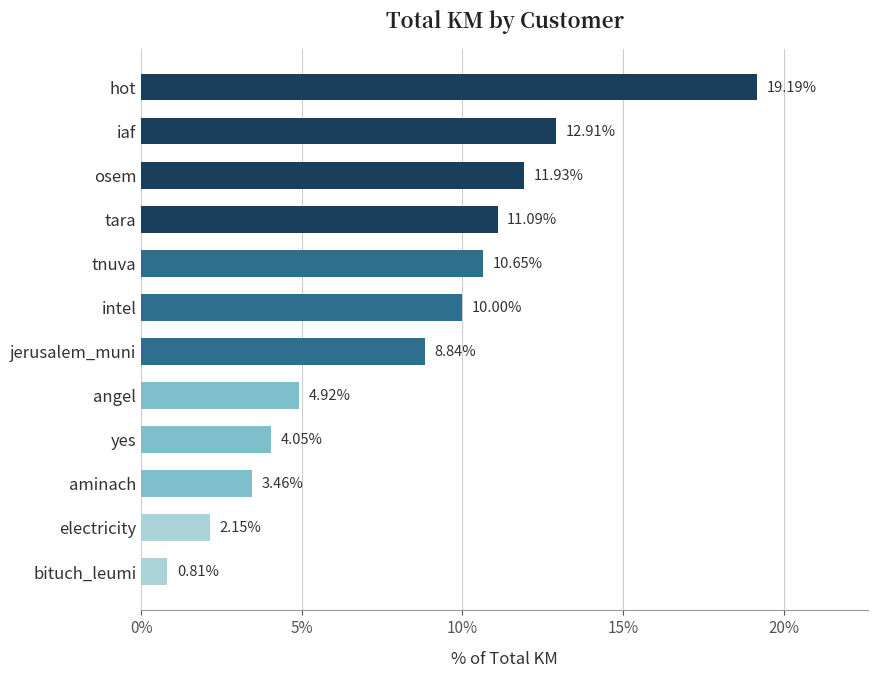

Which has a higher value, jerusalem_muni or electricity?

jerusalem_muni